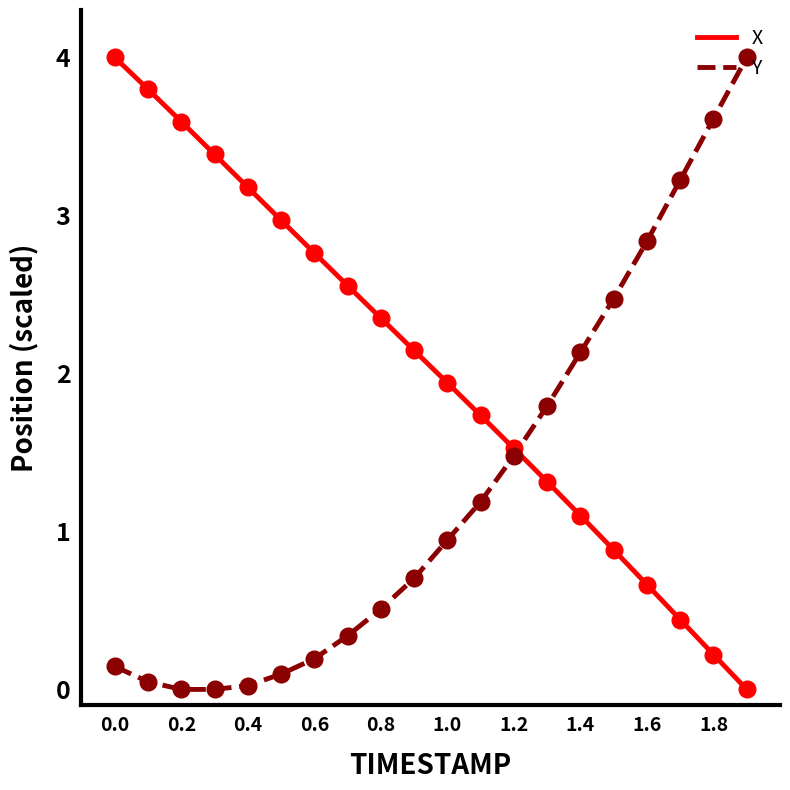

What is the difference between the second highest and second lowest values in the Y series?

3.6